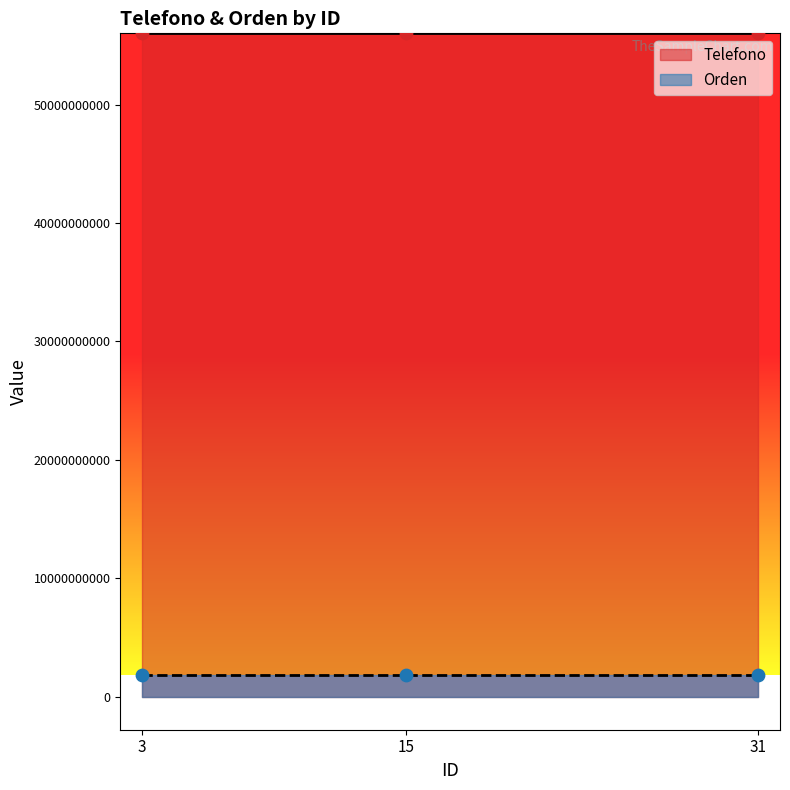

Is the value of Telefono at 31 greater than the value of Orden at 31?

Yes